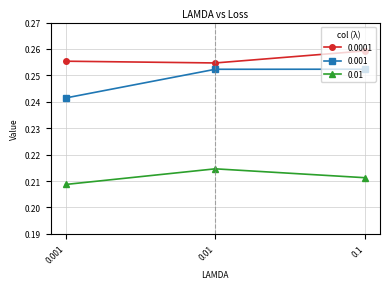

Rank the categories by 0.0001 value from lowest to highest.

0.01, 0.001, 0.1